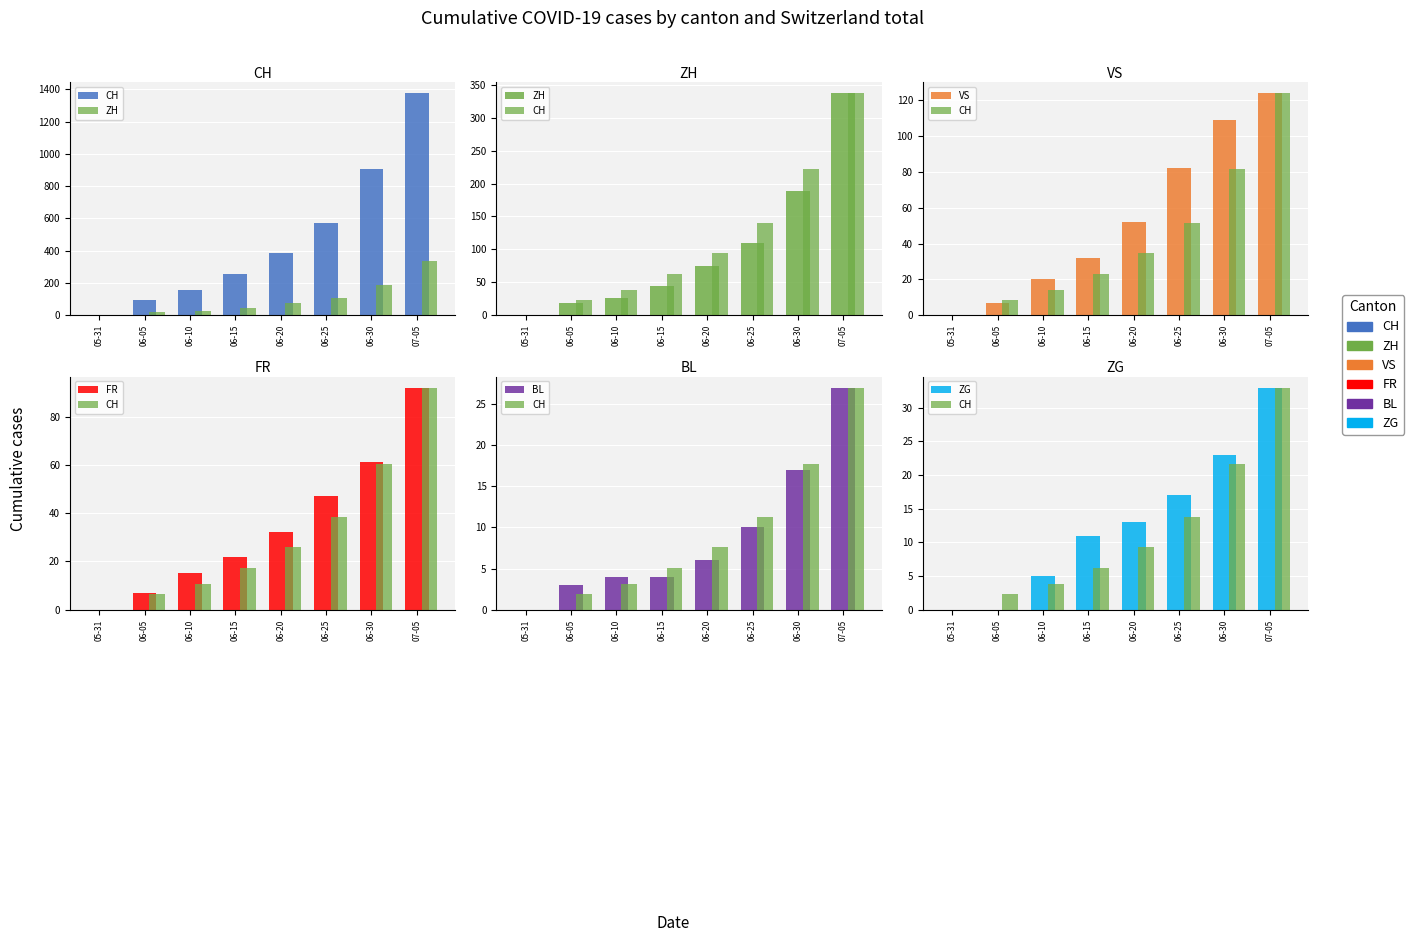

At which label does FR first exceed 32?

06-25